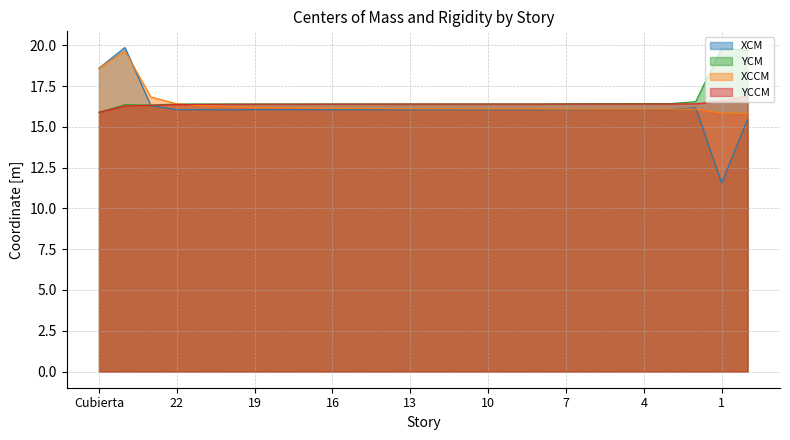

What is the value of the YCM point at the 4th from the left?

16.4